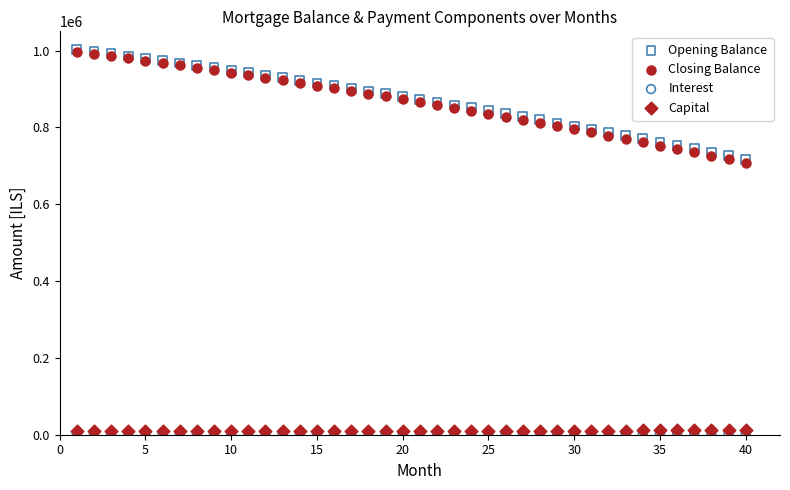

What are all the series names shown in the legend?

Opening Balance, Closing Balance, Interest, Capital